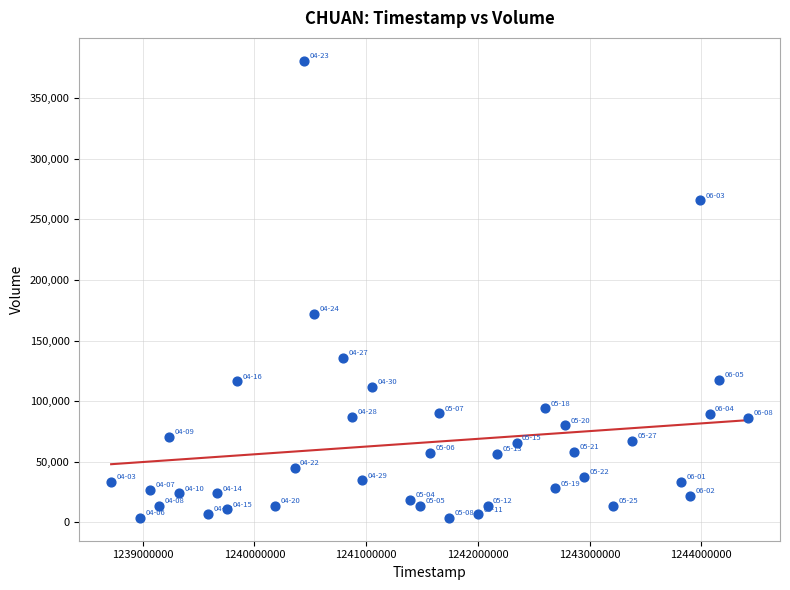

What is the range of Y values (max minus min)?

377067